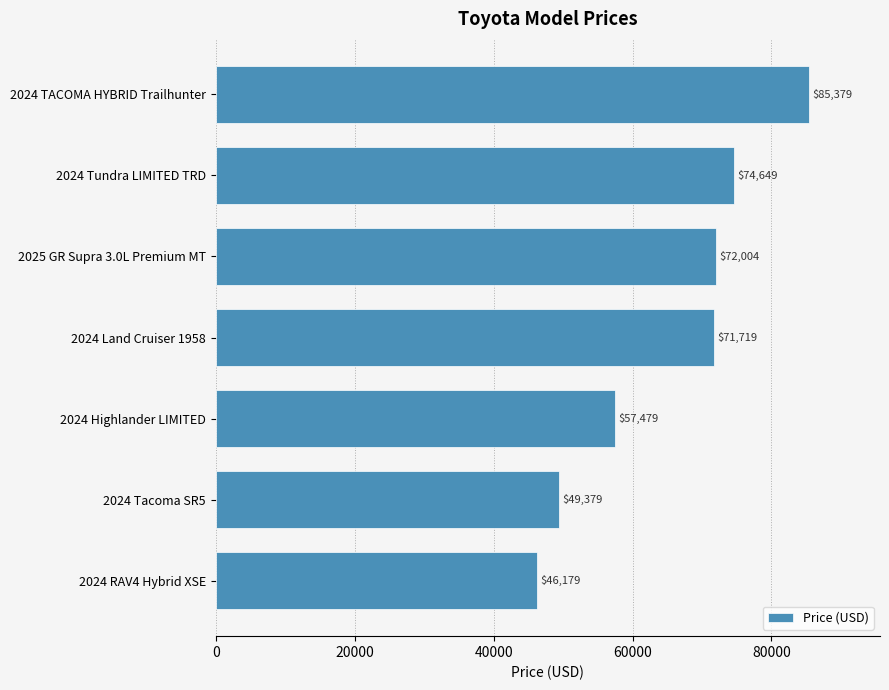

What is the change in value from 2024 RAV4 Hybrid XSE to 2024 Tacoma SR5?

+3200